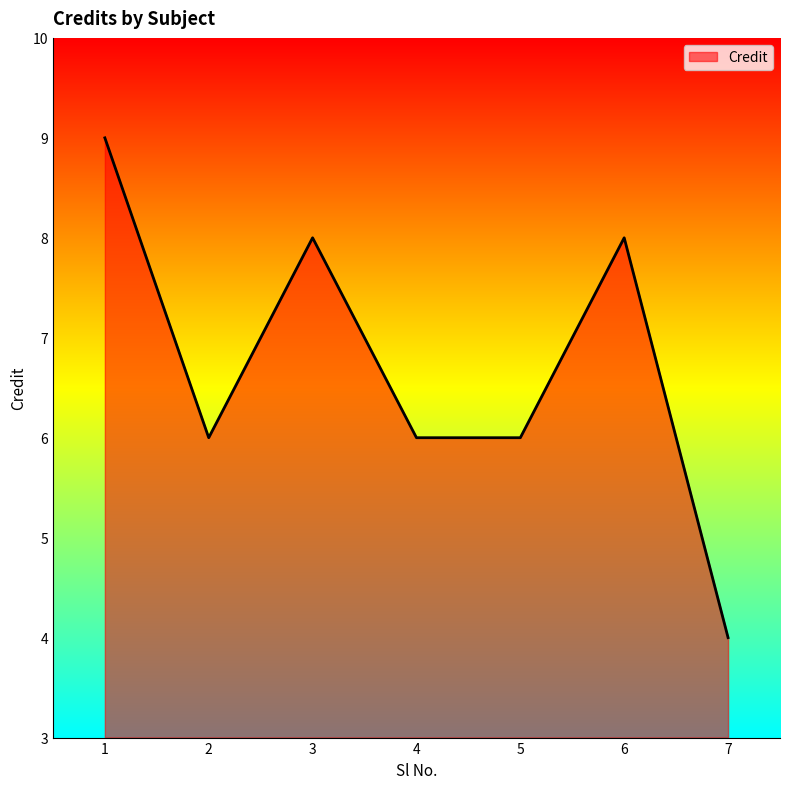

Reading left to right, transcribe all the data shown in this chart.

9	6	8	6	6	8	4